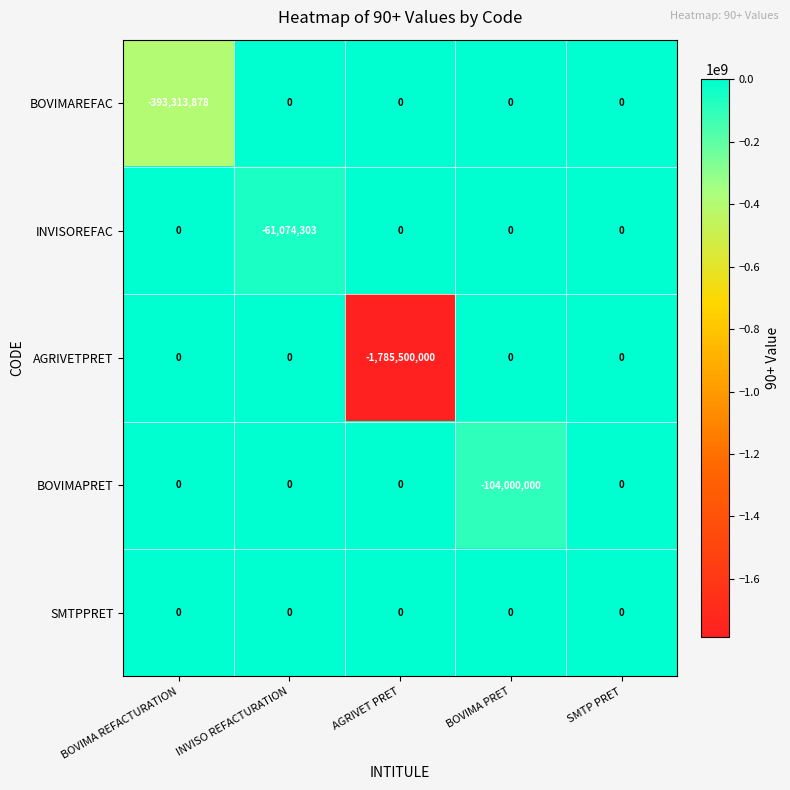

Reading left to right, what are all the values shown in this chart?

BOVIMAREFAC: BOVIMA REFACTURATION=-393313878	INVISO REFACTURATION=0	AGRIVET PRET=0	BOVIMA PRET=0	SMTP PRET=0
INVISOREFAC: BOVIMA REFACTURATION=0	INVISO REFACTURATION=-61074303	AGRIVET PRET=0	BOVIMA PRET=0	SMTP PRET=0
AGRIVETPRET: BOVIMA REFACTURATION=0	INVISO REFACTURATION=0	AGRIVET PRET=-1785500000	BOVIMA PRET=0	SMTP PRET=0
BOVIMAPRET: BOVIMA REFACTURATION=0	INVISO REFACTURATION=0	AGRIVET PRET=0	BOVIMA PRET=-104000000	SMTP PRET=0
SMTPPRET: BOVIMA REFACTURATION=0	INVISO REFACTURATION=0	AGRIVET PRET=0	BOVIMA PRET=0	SMTP PRET=0